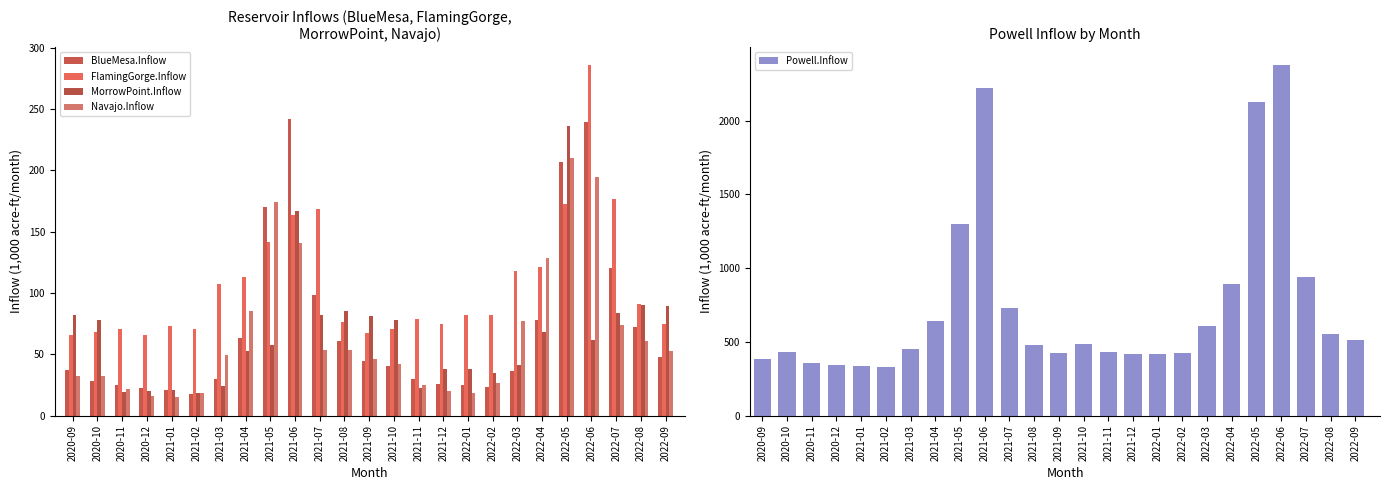

What is the greatest value displayed?

2378.4